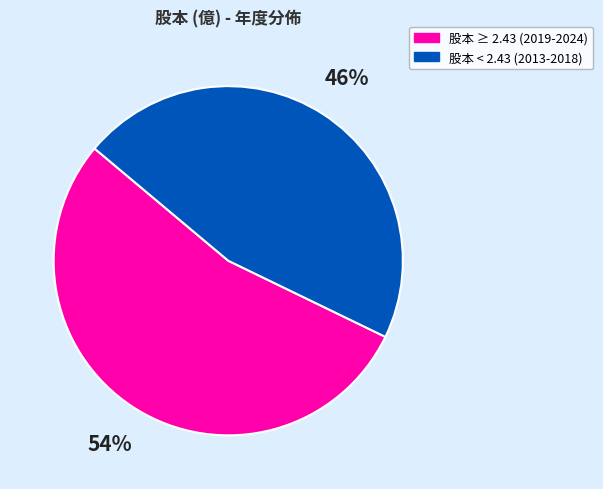

To the nearest percent, what is the difference between the largest and smallest slice percentages?

8%